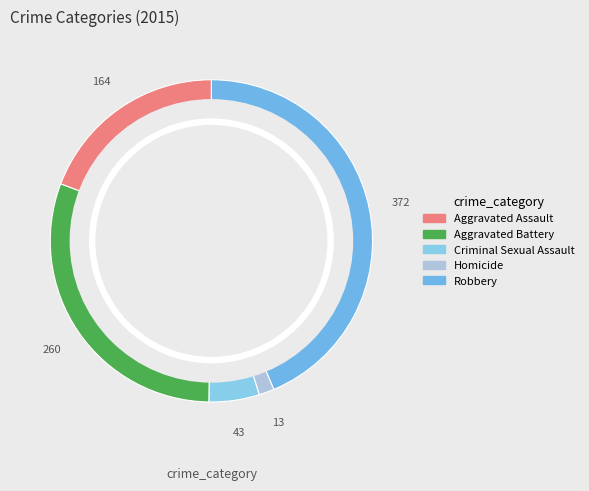

Count the number of slices in the pie.

5